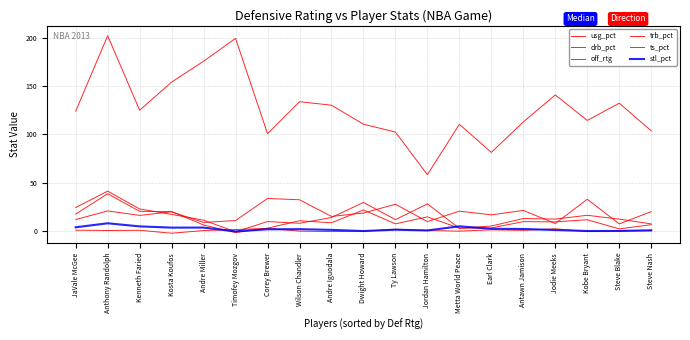

Reading left to right, extract all data points from this chart.

usg_pct: JaVale McGee=11.8	Anthony Randolph=20.8	Kenneth Faried=16.2	Kosta Koufos=19.9	Andre Miller=8.8	Timofey Mozgov=10.8	Corey Brewer=33.7	Wilson Chandler=32.4	Andre Iguodala=15.1	Dwight Howard=18.6	Ty Lawson=27.7	Jordan Hamilton=9.7	Metta World Peace=20.6	Earl Clark=16.7	Antawn Jamison=21.3	Jodie Meeks=7.8	Kobe Bryant=32.9	Steve Blake=7.4	Steve Nash=20.0
drb_pct: JaVale McGee=24.3	Anthony Randolph=41.3	Kenneth Faried=22.9	Kosta Koufos=17.2	Andre Miller=11.2	Timofey Mozgov=-0.8	Corey Brewer=9.8	Wilson Chandler=8.0	Andre Iguodala=14.0	Dwight Howard=29.6	Ty Lawson=11.8	Jordan Hamilton=28.1	Metta World Peace=2.8	Earl Clark=5.2	Antawn Jamison=12.9	Jodie Meeks=12.3	Kobe Bryant=16.3	Steve Blake=12.3	Steve Nash=7.4
off_rtg: JaVale McGee=124.0	Anthony Randolph=202.3	Kenneth Faried=125.1	Kosta Koufos=154.3	Andre Miller=175.8	Timofey Mozgov=199.5	Corey Brewer=100.8	Wilson Chandler=133.9	Andre Iguodala=130.3	Dwight Howard=110.6	Ty Lawson=102.5	Jordan Hamilton=58.4	Metta World Peace=110.5	Earl Clark=81.4	Antawn Jamison=113.0	Jodie Meeks=140.9	Kobe Bryant=114.5	Steve Blake=132.4	Steve Nash=103.7
trb_pct: JaVale McGee=17.5	Anthony Randolph=38.6	Kenneth Faried=20.4	Kosta Koufos=20.1	Andre Miller=6.2	Timofey Mozgov=-1.7	Corey Brewer=2.9	Wilson Chandler=10.6	Andre Iguodala=8.5	Dwight Howard=21.8	Ty Lawson=7.4	Jordan Hamilton=14.6	Metta World Peace=2.9	Earl Clark=3.1	Antawn Jamison=9.7	Jodie Meeks=9.4	Kobe Bryant=11.6	Steve Blake=2.2	Steve Nash=6.5
ts_pct: JaVale McGee=0.8	Anthony Randolph=0.6	Kenneth Faried=0.7	Kosta Koufos=-2.3	Andre Miller=0.5	Timofey Mozgov=1.5	Corey Brewer=2.7	Wilson Chandler=-0.1	Andre Iguodala=-0.6	Dwight Howard=-0.2	Ty Lawson=1.9	Jordan Hamilton=0.5	Metta World Peace=-0.2	Earl Clark=1.2	Antawn Jamison=0.7	Jodie Meeks=2.3	Kobe Bryant=-0.5	Steve Blake=0.3	Steve Nash=0.2
stl_pct: JaVale McGee=3.9	Anthony Randolph=8.0	Kenneth Faried=4.8	Kosta Koufos=3.5	Andre Miller=3.5	Timofey Mozgov=-0.4	Corey Brewer=1.8	Wilson Chandler=1.9	Andre Iguodala=1.2	Dwight Howard=-0.0	Ty Lawson=1.3	Jordan Hamilton=0.6	Metta World Peace=4.9	Earl Clark=2.3	Antawn Jamison=2.1	Jodie Meeks=1.0	Kobe Bryant=-0.0	Steve Blake=0.0	Steve Nash=0.7